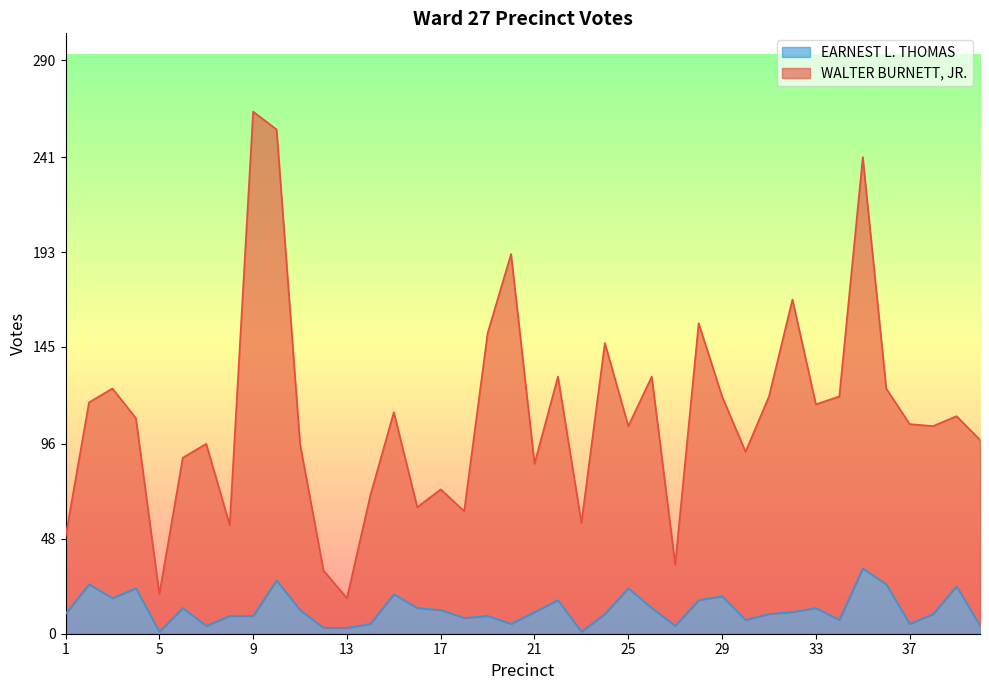

At 13, list the series in order from largest to smallest.

WALTER BURNETT, JR., EARNEST L. THOMAS